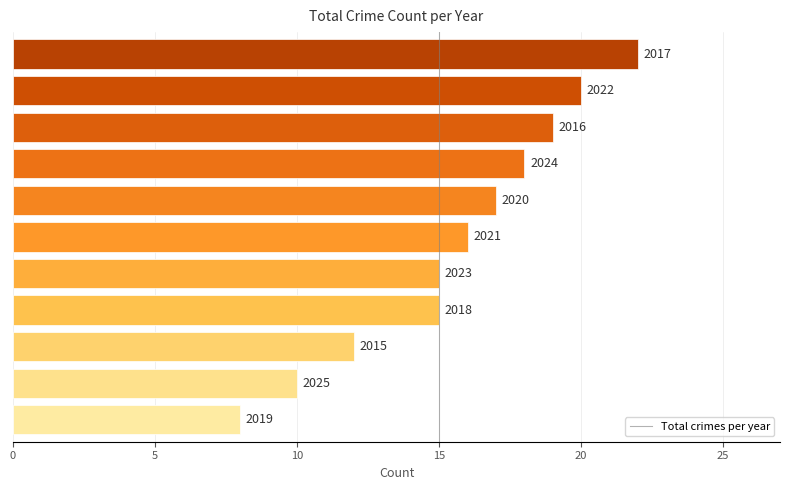

How many bars are there in total?

11